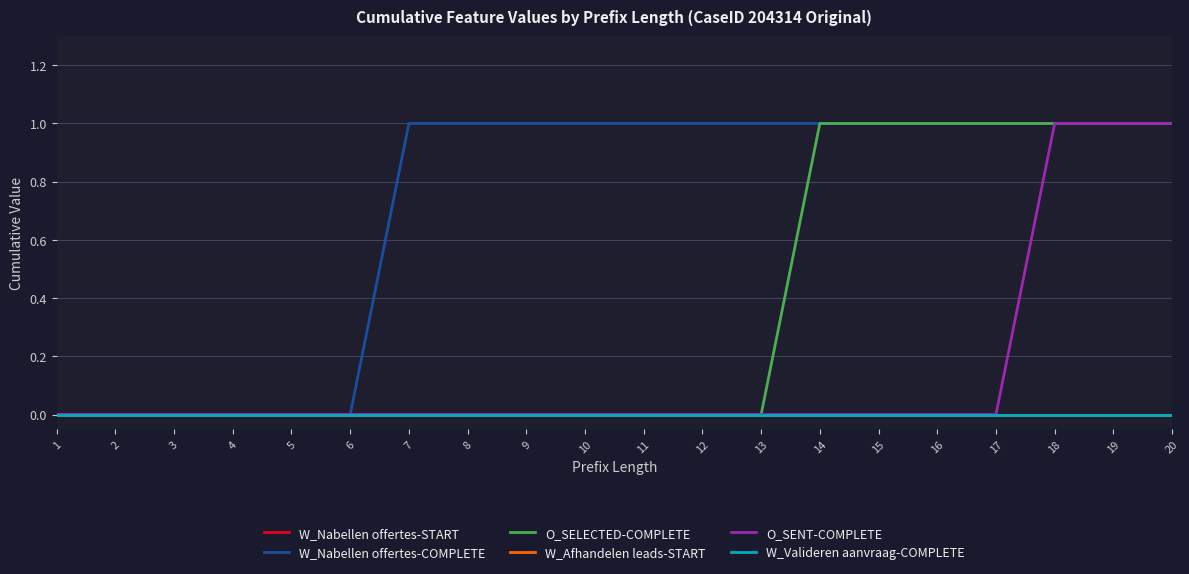

Does the chart display data point markers on the line(s)?

No